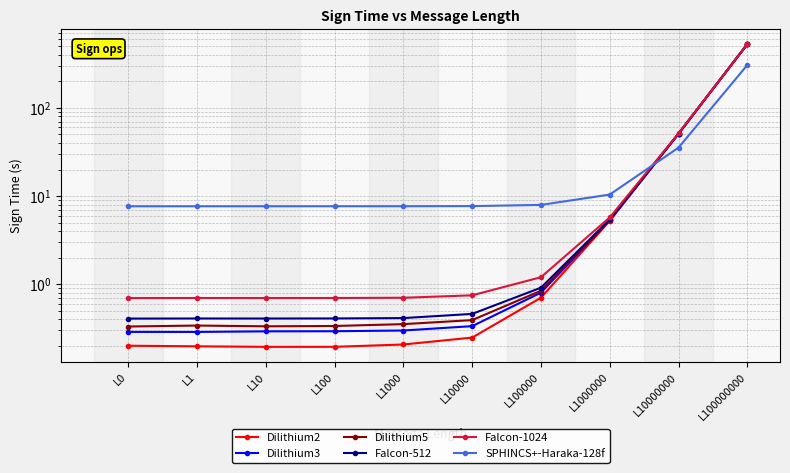

Which series has the largest total across all categories?

Falcon-1024